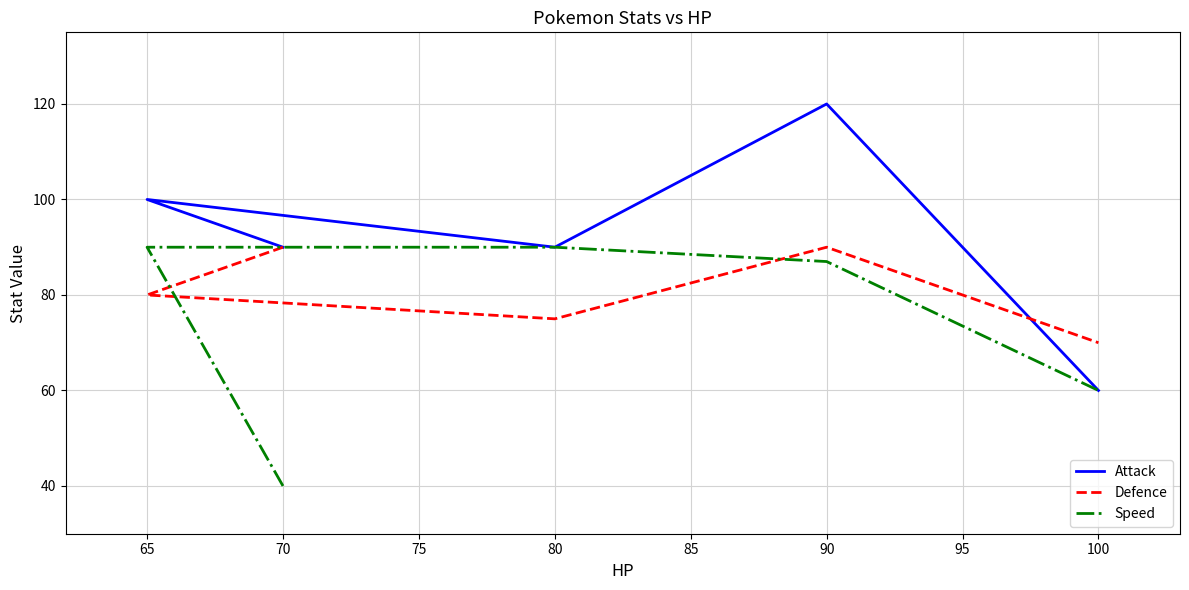

How many lines are shown in the chart?

3